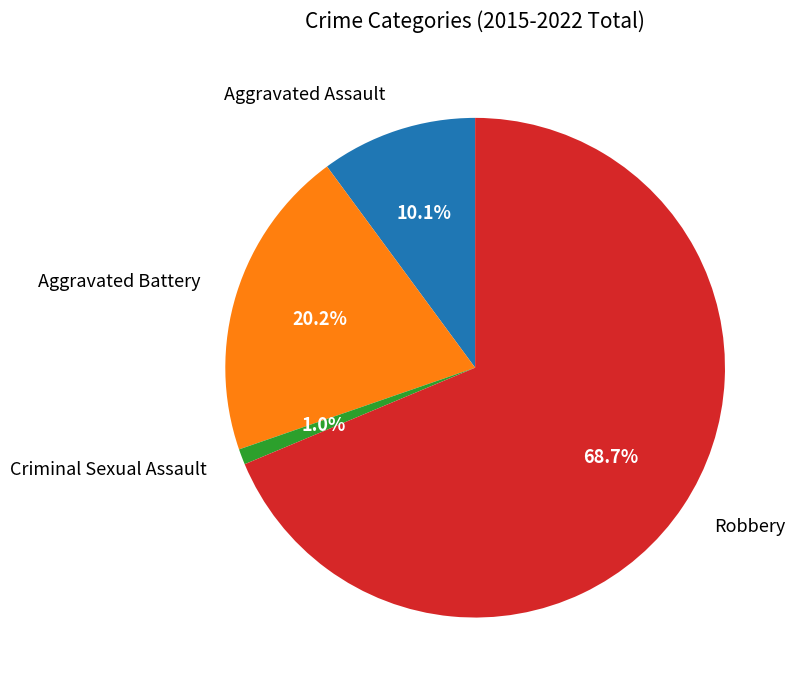

What is the largest slice in the pie chart?

Robbery